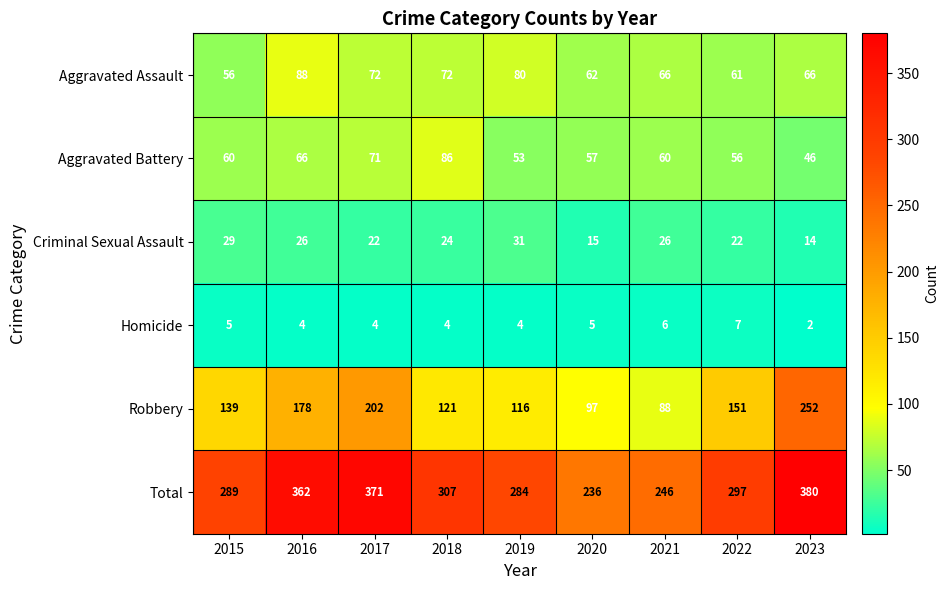

At which category is the sum across all series the highest?

2023